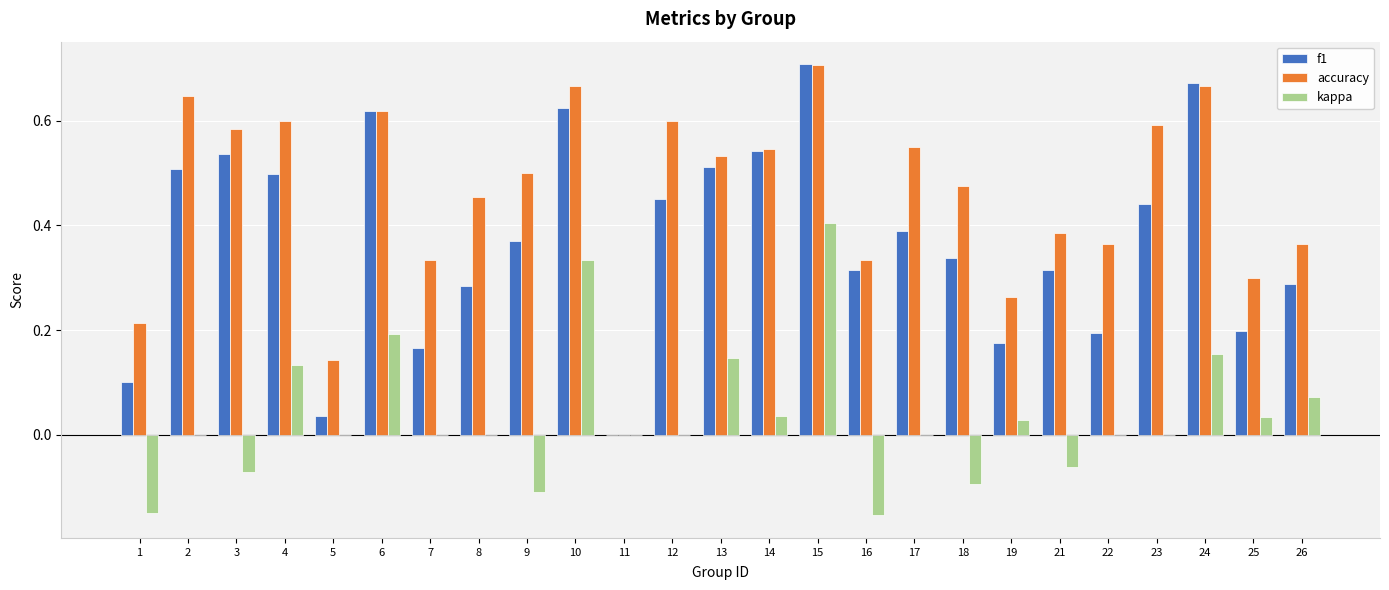

How many groups of bars are there?

25